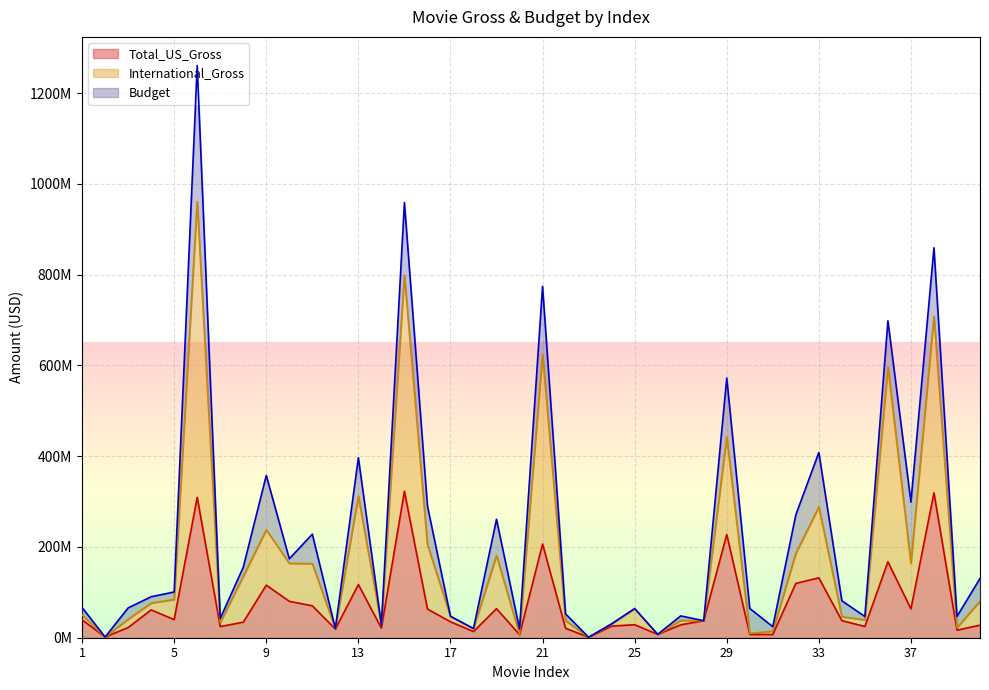

Which category has the highest value across all series?

6